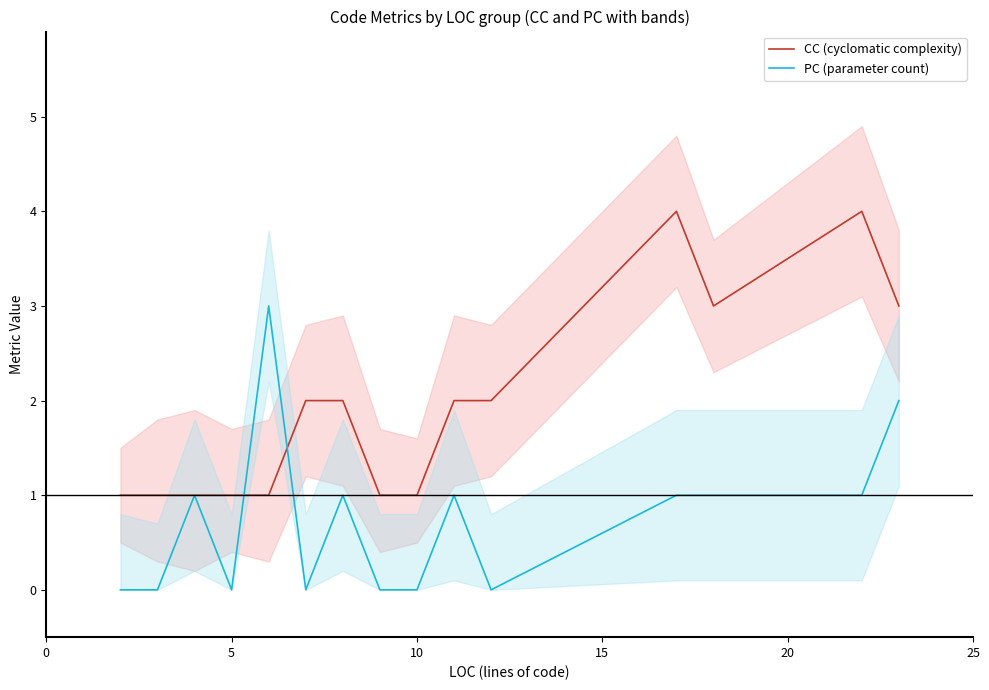

How many intersections are there between CC (cyclomatic complexity) and PC (parameter count)?

2